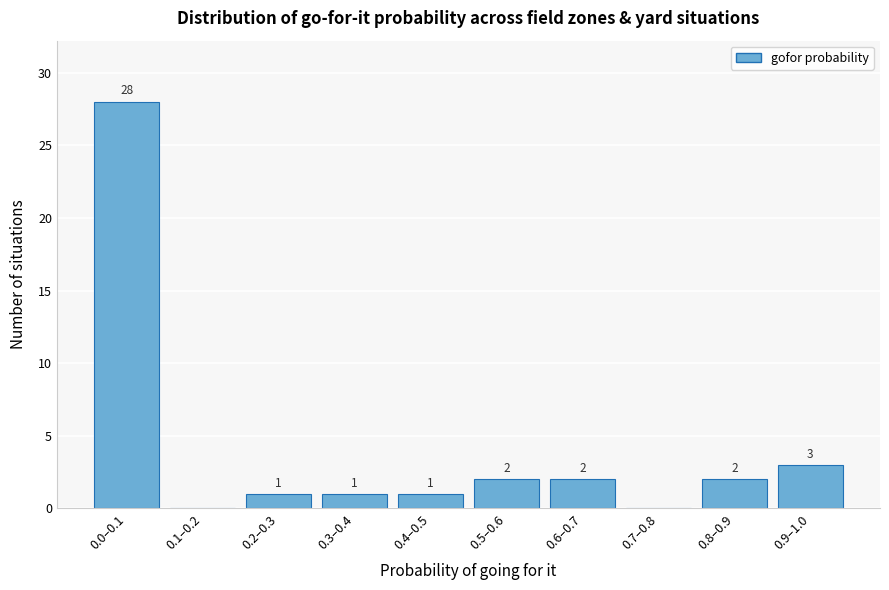

Reading left to right, transcribe all the data shown in this chart.

0.0–0.1=28	0.1–0.2=0	0.2–0.3=1	0.3–0.4=1	0.4–0.5=1	0.5–0.6=2	0.6–0.7=2	0.7–0.8=0	0.8–0.9=2	0.9–1.0=3